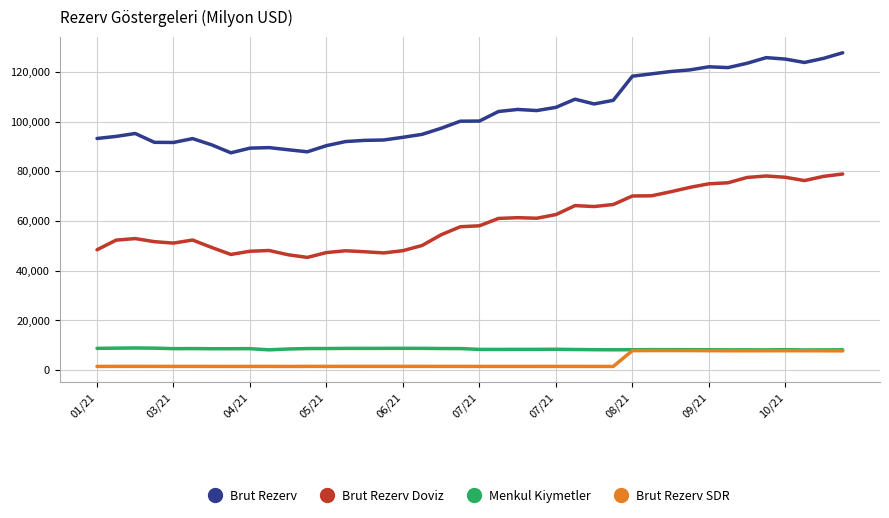

Which series has the largest range (max minus min)?

Brut Rezerv